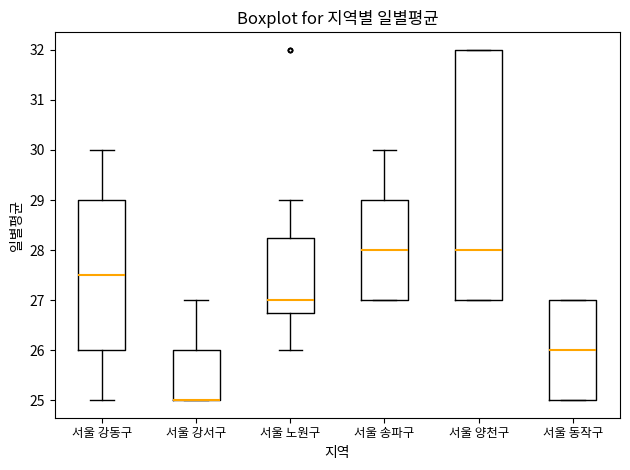

Where is the lower edge of the box for 서울 동작구 on the y-axis? The values are not printed on the chart, so give them approximately, as read against the axis.

25.0